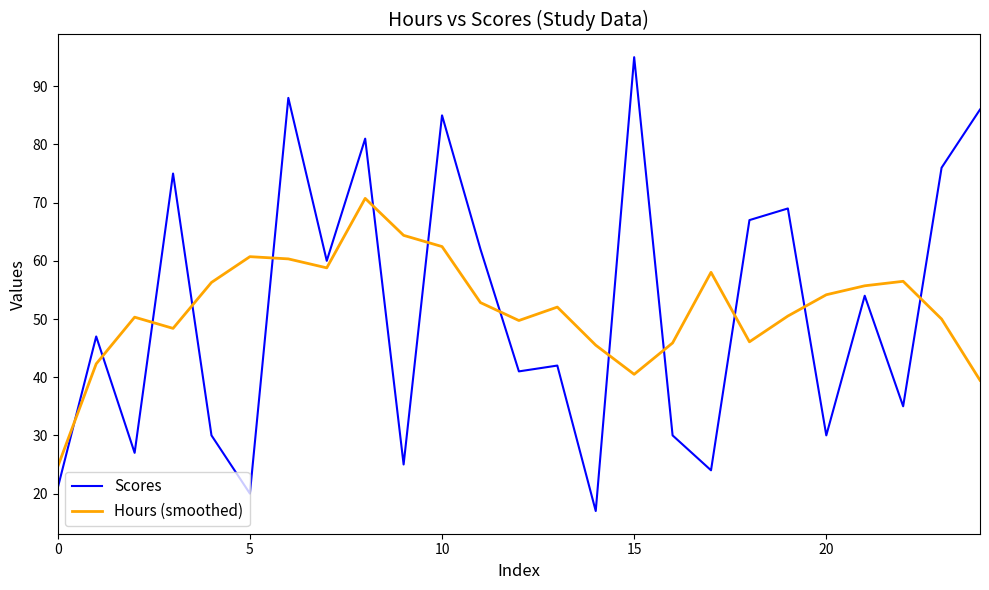

Which series has the largest range (max minus min)?

Scores